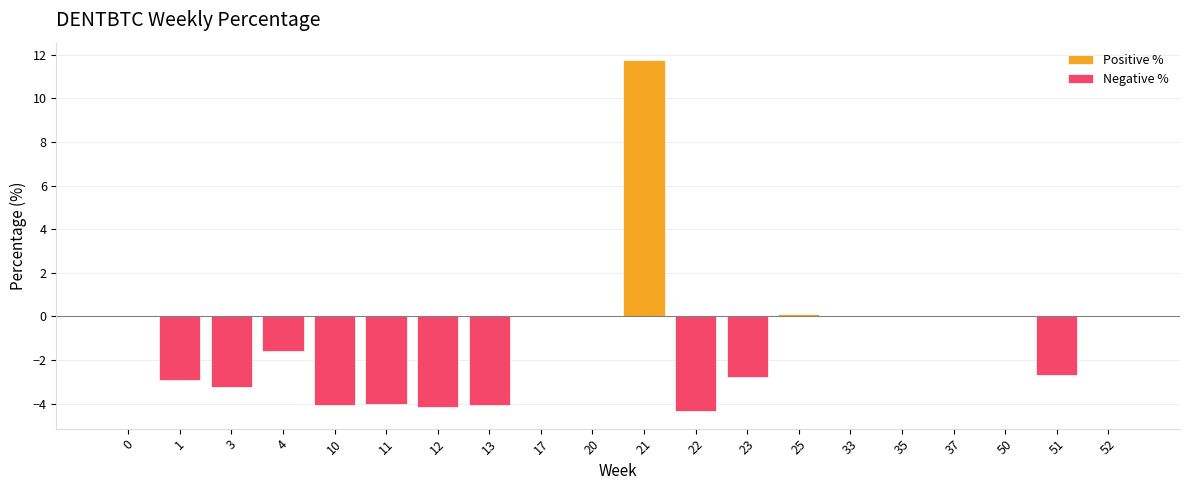

List the series in order of their overall mean, highest first.

Positive %, Negative %